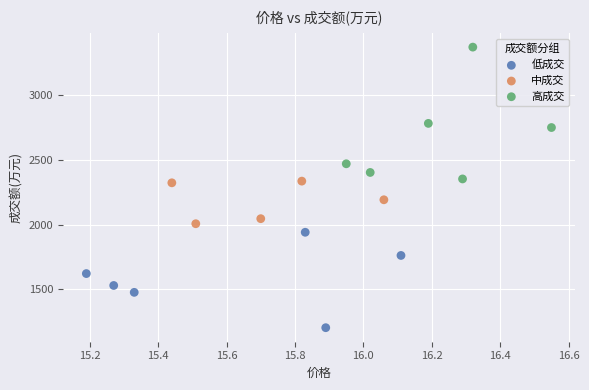

What are all the series names shown in the legend?

低成交, 中成交, 高成交